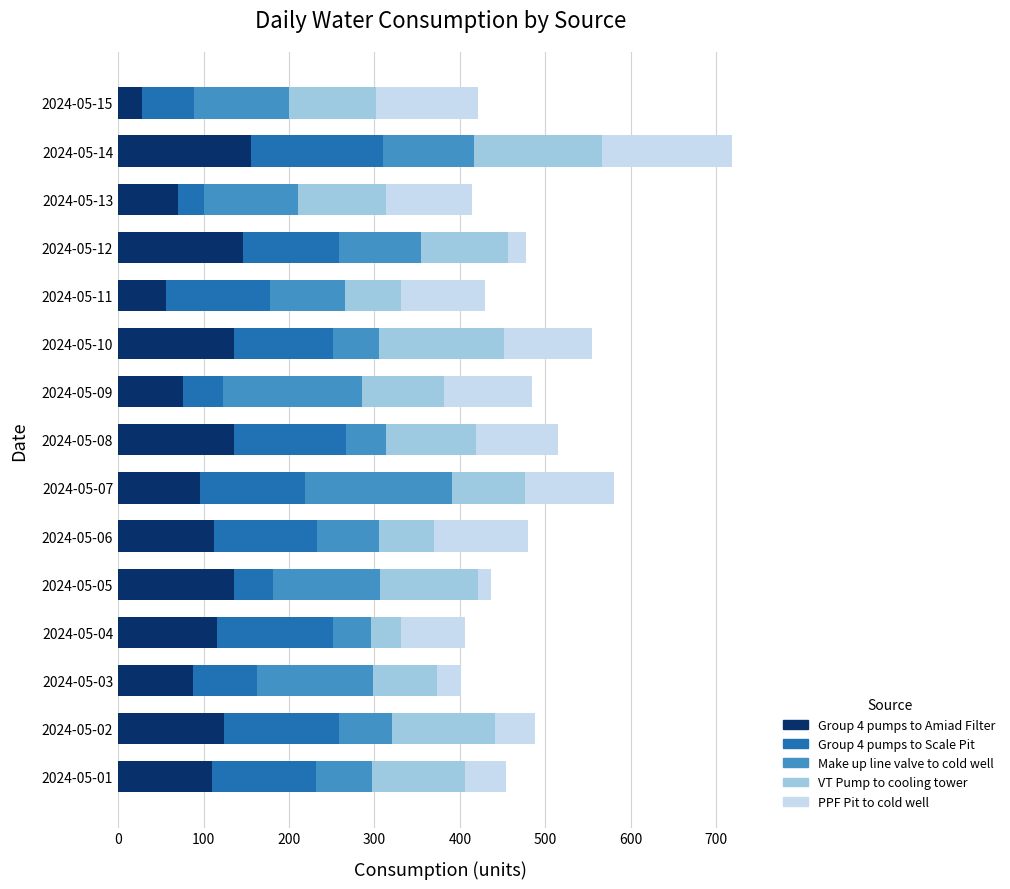

What is the maximum value for Group 4 pumps to Amiad Filter?

156.0